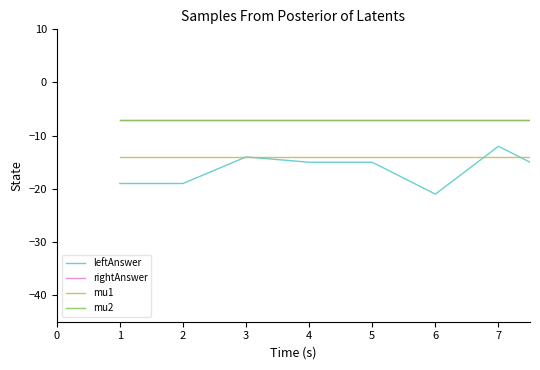

Which series has the widest spread of values?

leftAnswer